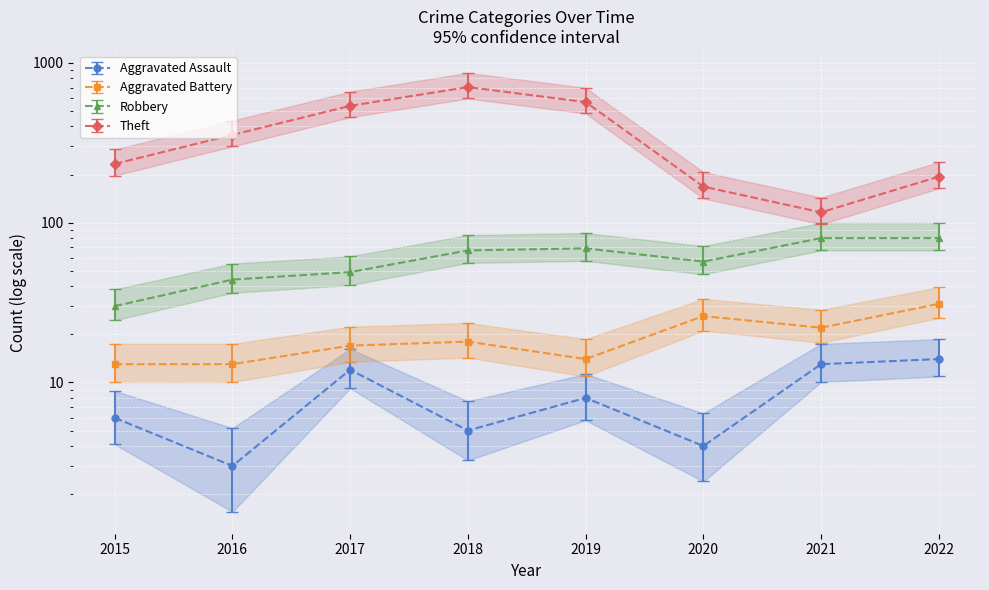

Which label corresponds to the smallest value in the chart?

2016